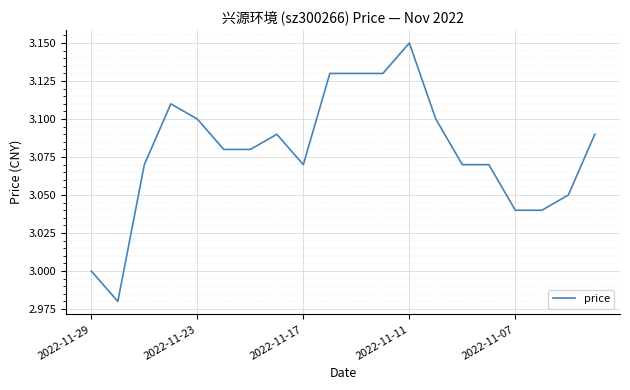

Count the number of categories in the chart.

20